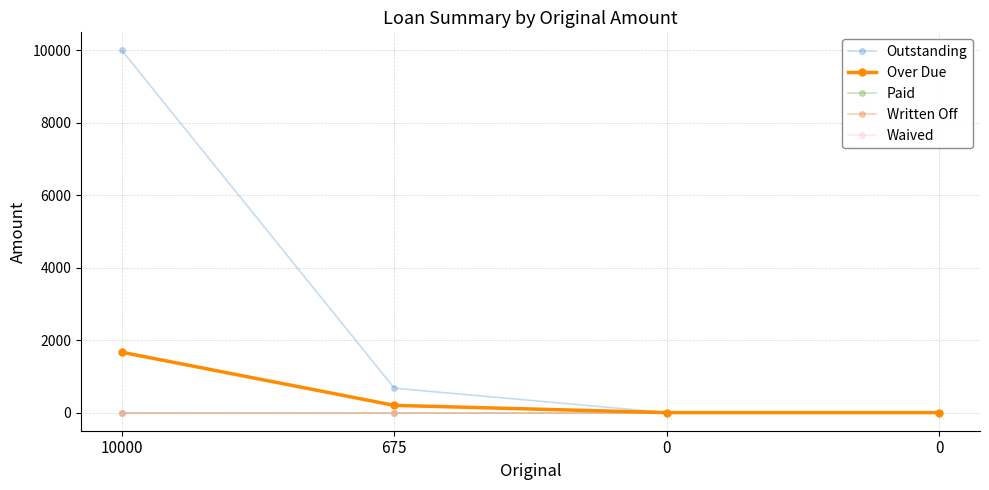

What is the difference between the maximum and minimum values in the Outstanding series?

10000.0